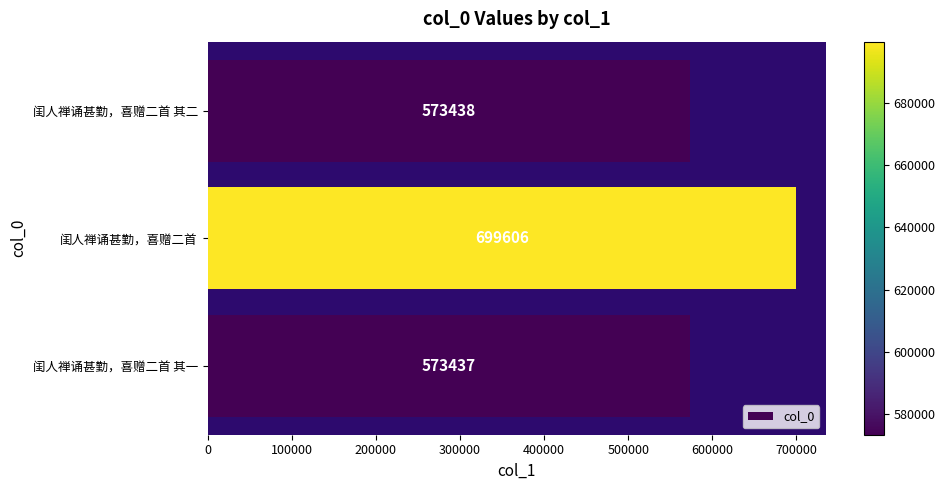

Is it true that the value at 闺人禅诵甚勤，喜赠二首 其二 is 957370?

False